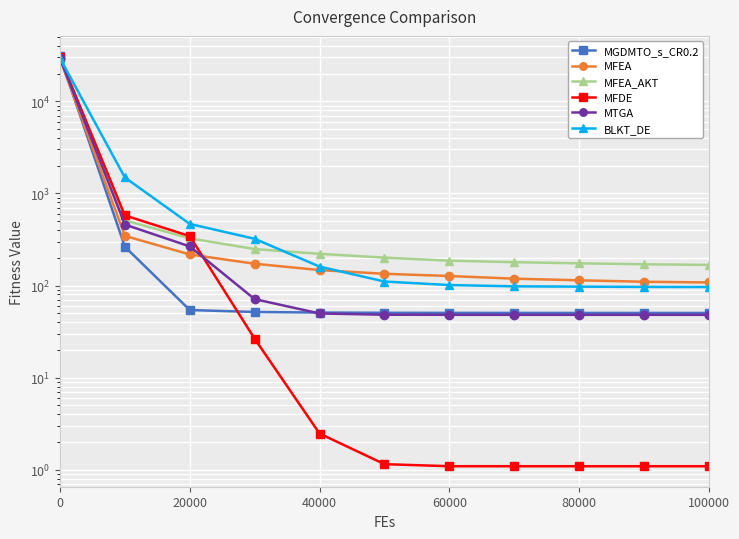

How many intersections are there between MTGA and MFEA?

1